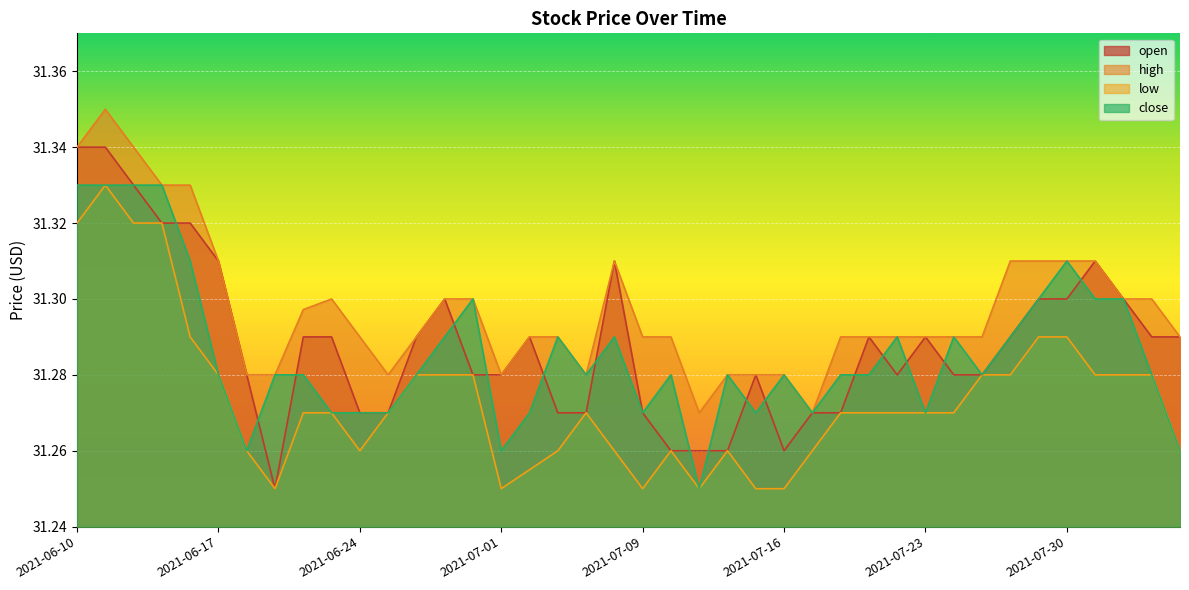

Reading left to right, transcribe all the data shown in this chart.

open: 2021-06-10=31.3	2021-06-11=31.3	2021-06-14=31.3	2021-06-15=31.3	2021-06-16=31.3	2021-06-17=31.3	2021-06-18=31.3	2021-06-21=31.2	2021-06-22=31.3	2021-06-23=31.3	2021-06-24=31.3	2021-06-25=31.3	2021-06-28=31.3	2021-06-29=31.3	2021-06-30=31.3	2021-07-01=31.3	2021-07-02=31.3	2021-07-06=31.3	2021-07-07=31.3	2021-07-08=31.3	2021-07-09=31.3	2021-07-12=31.3	2021-07-13=31.3	2021-07-14=31.3	2021-07-15=31.3	2021-07-16=31.3	2021-07-19=31.3	2021-07-20=31.3	2021-07-21=31.3	2021-07-22=31.3	2021-07-23=31.3	2021-07-26=31.3	2021-07-27=31.3	2021-07-28=31.3	2021-07-29=31.3	2021-07-30=31.3	2021-08-02=31.3	2021-08-03=31.3	2021-08-04=31.3	2021-08-05=31.3
high: 2021-06-10=31.3	2021-06-11=31.4	2021-06-14=31.3	2021-06-15=31.3	2021-06-16=31.3	2021-06-17=31.3	2021-06-18=31.3	2021-06-21=31.3	2021-06-22=31.3	2021-06-23=31.3	2021-06-24=31.3	2021-06-25=31.3	2021-06-28=31.3	2021-06-29=31.3	2021-06-30=31.3	2021-07-01=31.3	2021-07-02=31.3	2021-07-06=31.3	2021-07-07=31.3	2021-07-08=31.3	2021-07-09=31.3	2021-07-12=31.3	2021-07-13=31.3	2021-07-14=31.3	2021-07-15=31.3	2021-07-16=31.3	2021-07-19=31.3	2021-07-20=31.3	2021-07-21=31.3	2021-07-22=31.3	2021-07-23=31.3	2021-07-26=31.3	2021-07-27=31.3	2021-07-28=31.3	2021-07-29=31.3	2021-07-30=31.3	2021-08-02=31.3	2021-08-03=31.3	2021-08-04=31.3	2021-08-05=31.3
low: 2021-06-10=31.3	2021-06-11=31.3	2021-06-14=31.3	2021-06-15=31.3	2021-06-16=31.3	2021-06-17=31.3	2021-06-18=31.3	2021-06-21=31.2	2021-06-22=31.3	2021-06-23=31.3	2021-06-24=31.3	2021-06-25=31.3	2021-06-28=31.3	2021-06-29=31.3	2021-06-30=31.3	2021-07-01=31.2	2021-07-02=31.3	2021-07-06=31.3	2021-07-07=31.3	2021-07-08=31.3	2021-07-09=31.2	2021-07-12=31.3	2021-07-13=31.2	2021-07-14=31.3	2021-07-15=31.2	2021-07-16=31.2	2021-07-19=31.3	2021-07-20=31.3	2021-07-21=31.3	2021-07-22=31.3	2021-07-23=31.3	2021-07-26=31.3	2021-07-27=31.3	2021-07-28=31.3	2021-07-29=31.3	2021-07-30=31.3	2021-08-02=31.3	2021-08-03=31.3	2021-08-04=31.3	2021-08-05=31.3
close: 2021-06-10=31.3	2021-06-11=31.3	2021-06-14=31.3	2021-06-15=31.3	2021-06-16=31.3	2021-06-17=31.3	2021-06-18=31.3	2021-06-21=31.3	2021-06-22=31.3	2021-06-23=31.3	2021-06-24=31.3	2021-06-25=31.3	2021-06-28=31.3	2021-06-29=31.3	2021-06-30=31.3	2021-07-01=31.3	2021-07-02=31.3	2021-07-06=31.3	2021-07-07=31.3	2021-07-08=31.3	2021-07-09=31.3	2021-07-12=31.3	2021-07-13=31.2	2021-07-14=31.3	2021-07-15=31.3	2021-07-16=31.3	2021-07-19=31.3	2021-07-20=31.3	2021-07-21=31.3	2021-07-22=31.3	2021-07-23=31.3	2021-07-26=31.3	2021-07-27=31.3	2021-07-28=31.3	2021-07-29=31.3	2021-07-30=31.3	2021-08-02=31.3	2021-08-03=31.3	2021-08-04=31.3	2021-08-05=31.3